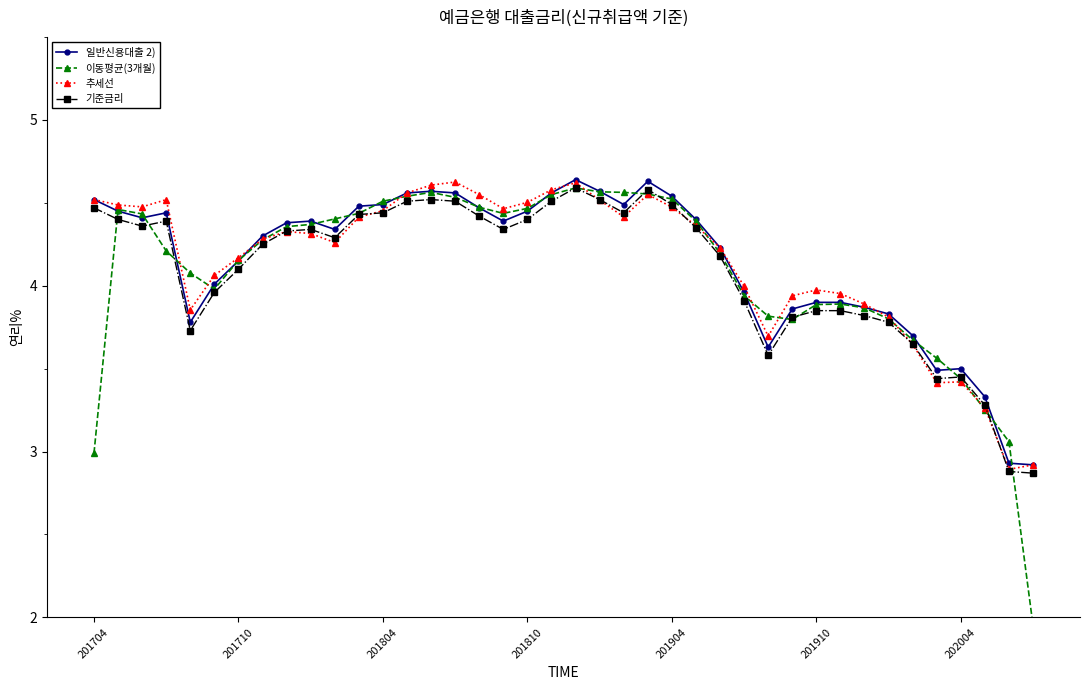

True or false: 일반신용대출 2) and 추세선 cross at least once.

True